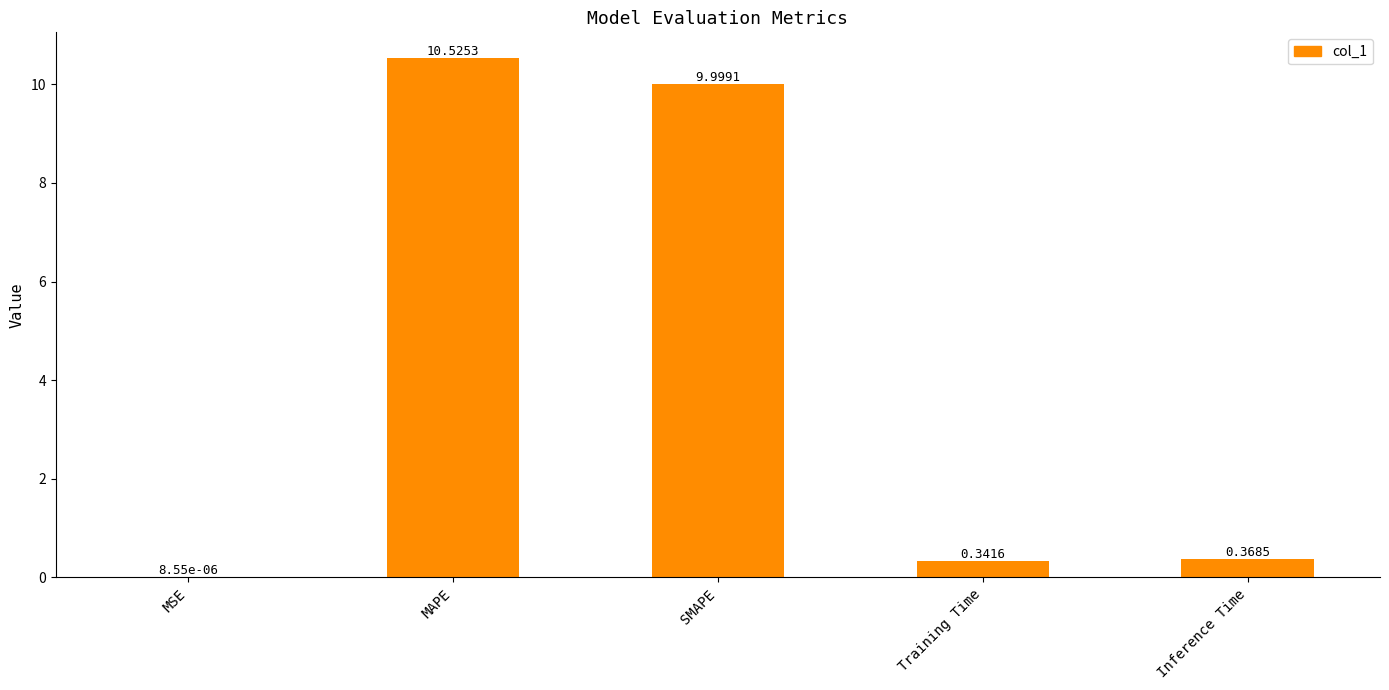

Which has a higher value, MSE or SMAPE?

SMAPE